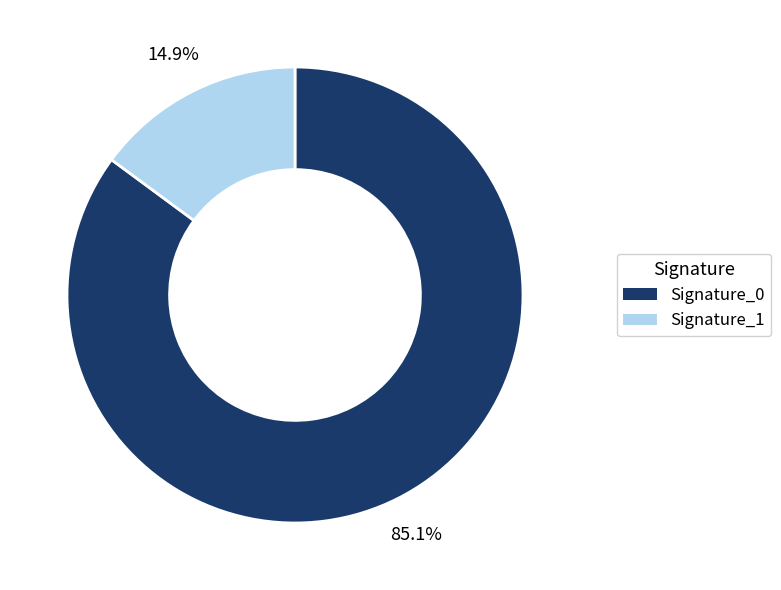

What percentage do Signature_0 and Signature_1 together represent?

100.0%